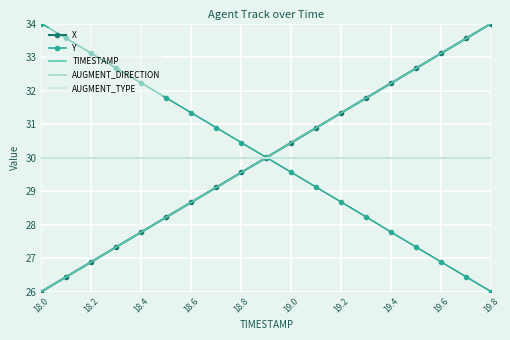

At which label does AUGMENT_TYPE reach its peak?

18.0